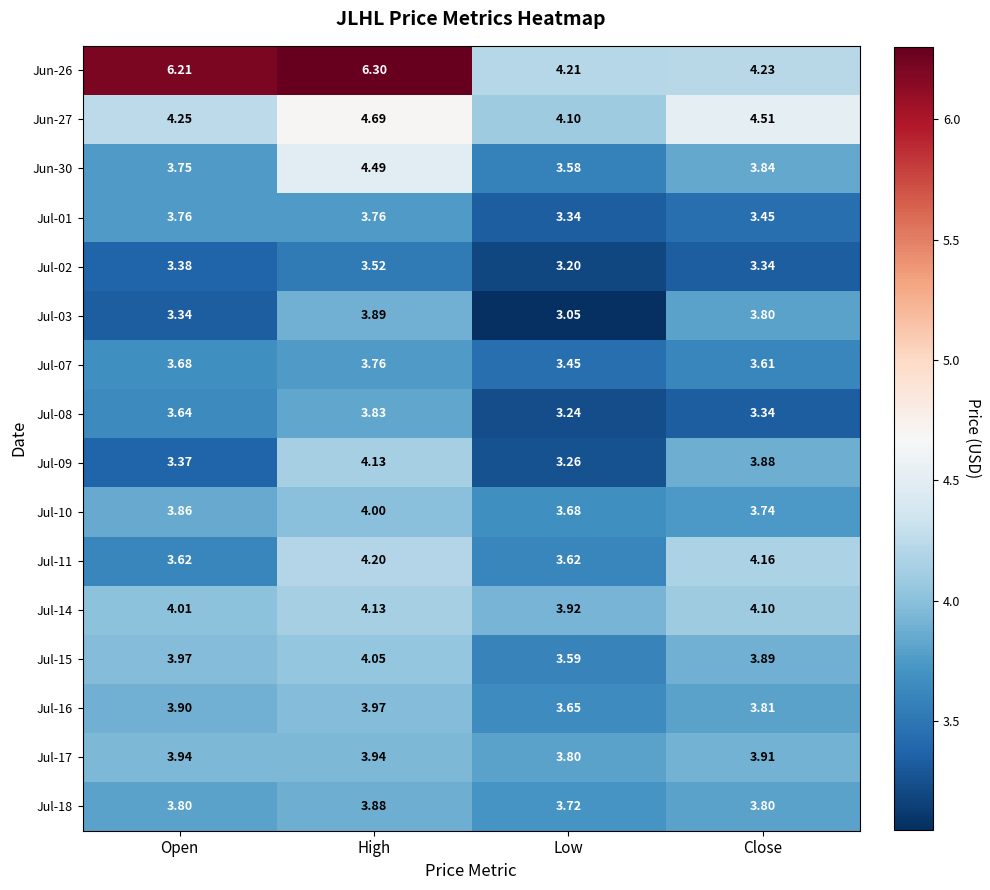

What is the total value across all series at Open?

62.5